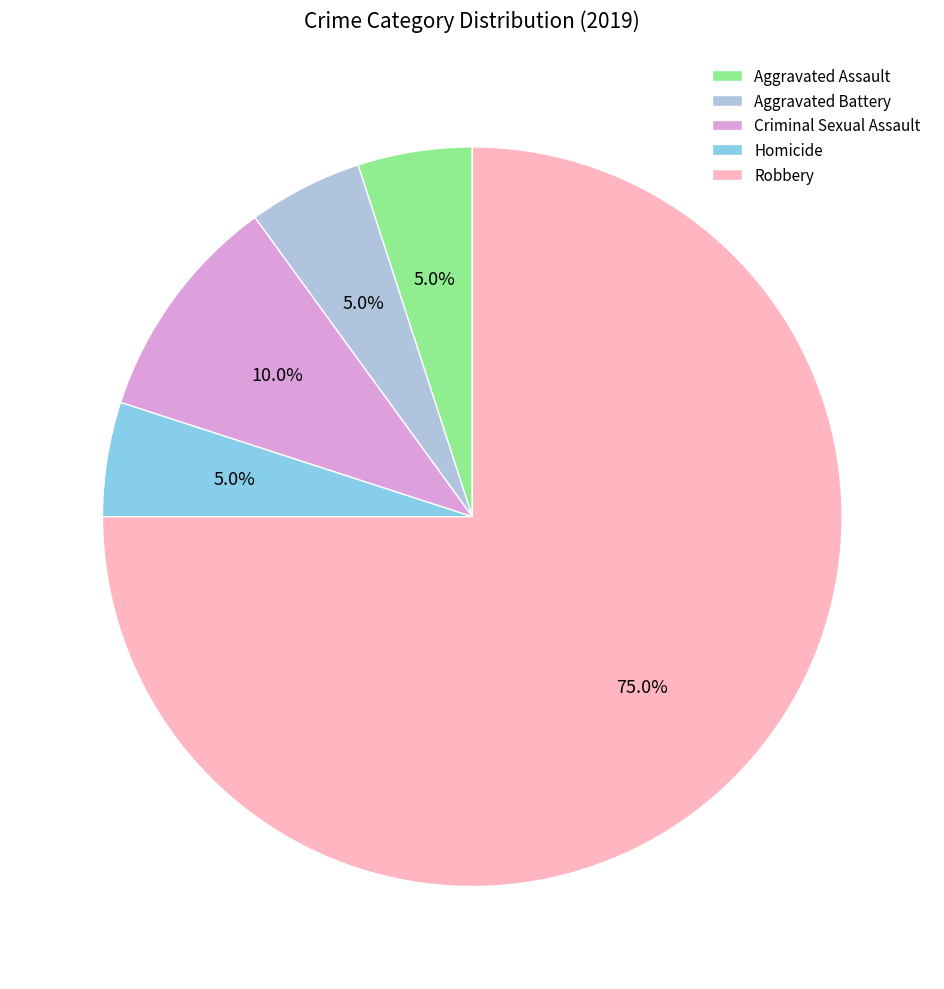

To the nearest percent, what is the average slice percentage?

20%